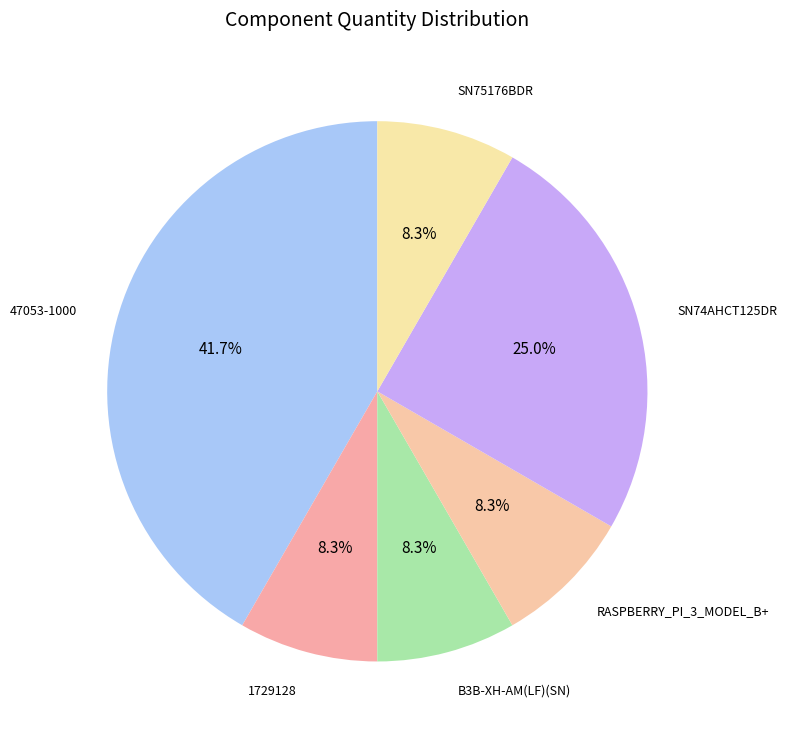

How many slices are in this pie chart?

6